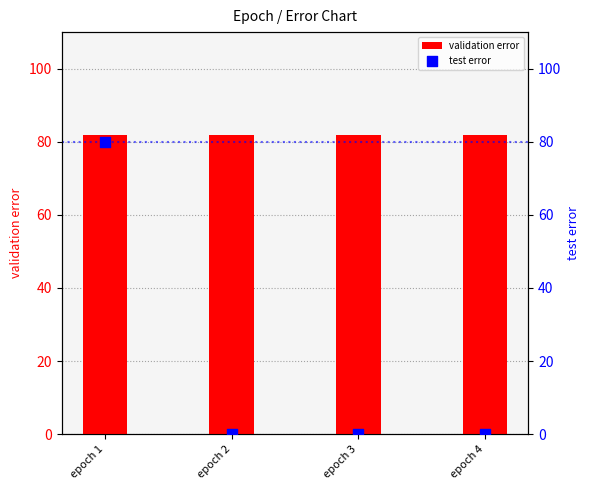

Which series contains the lowest Y value?

test error